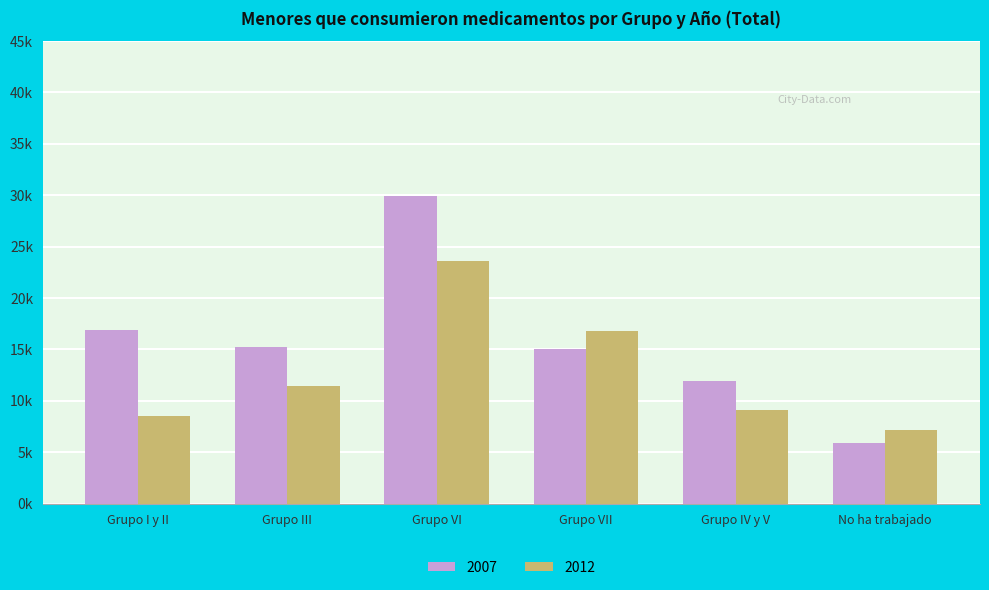

What is the smallest value displayed?

5913